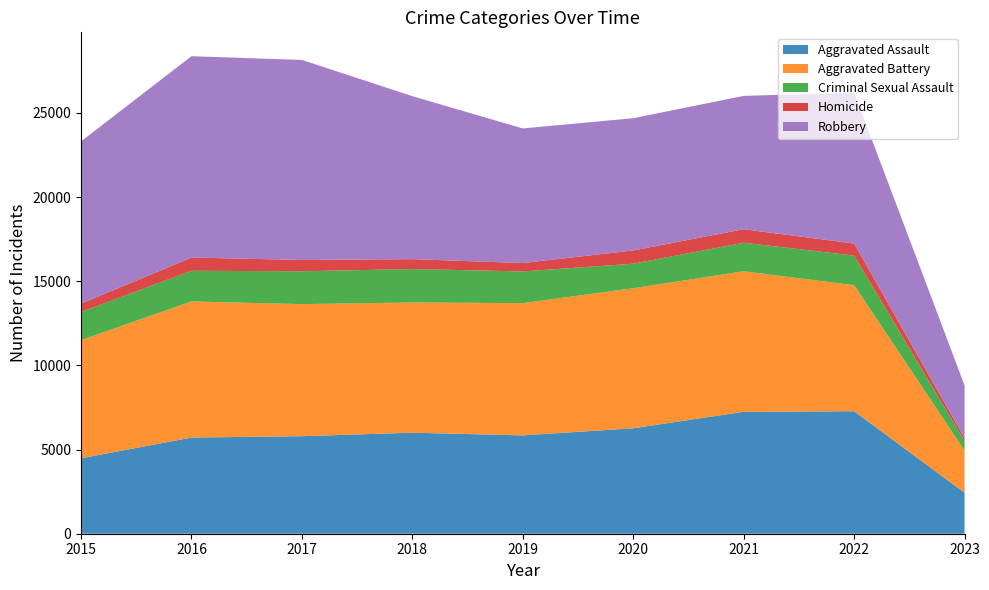

Reading right to left, extract all data points from this chart.

Aggravated Assault: 2434	7276	7243	6263	5841	6001	5793	5712	4480
Aggravated Battery: 2506	7487	8347	8319	7857	7734	7845	8085	7018
Criminal Sexual Assault: 569	1757	1695	1457	1882	1986	1952	1821	1673
Homicide: 179	716	804	787	498	589	672	786	496
Robbery: 3121	8968	7918	7855	7994	9680	11880	11960	9638